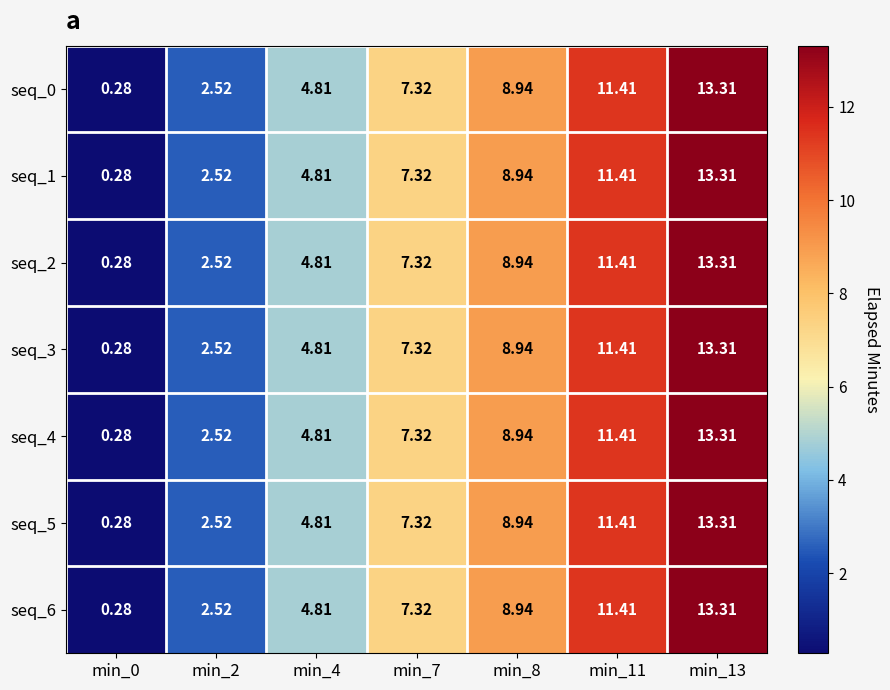

At how many categories does at least one series exceed 0?

7